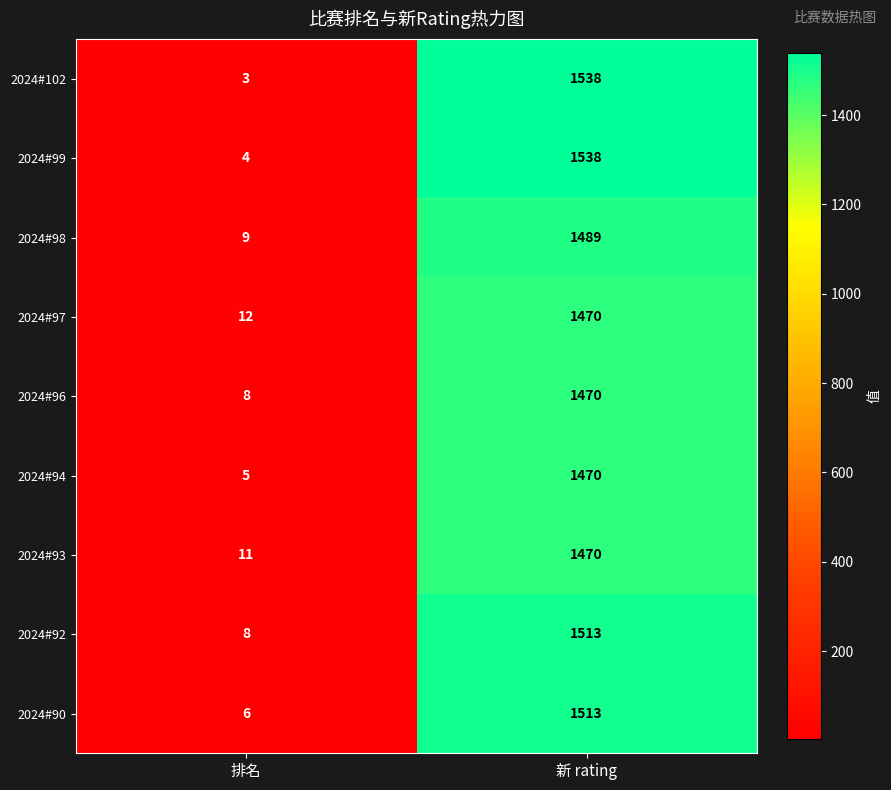

The 2024#97 series shows 2263 at 新 rating. True or false?

False